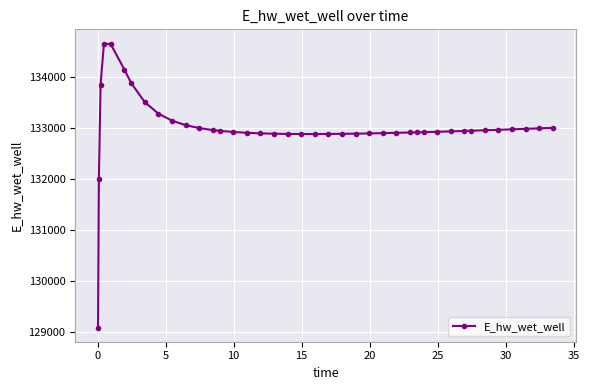

What is the minimum value shown in the chart?

129083.5